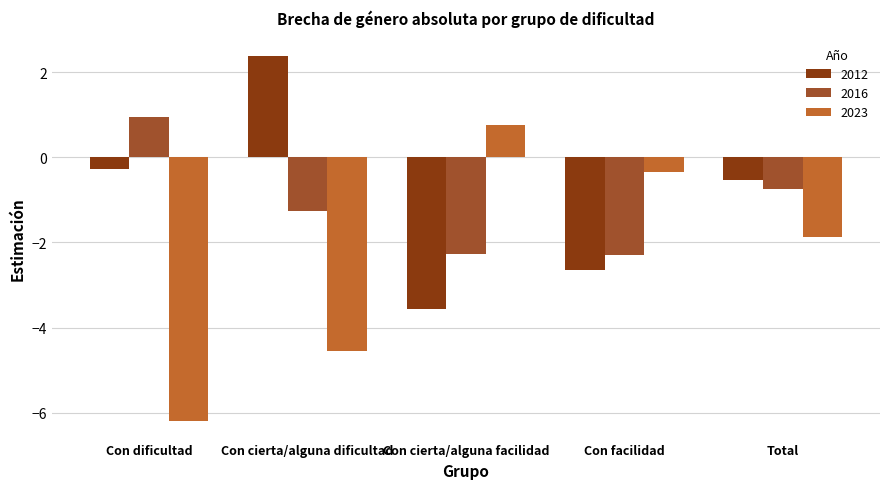

Rank the series by their maximum value, from lowest to highest.

2023, 2016, 2012